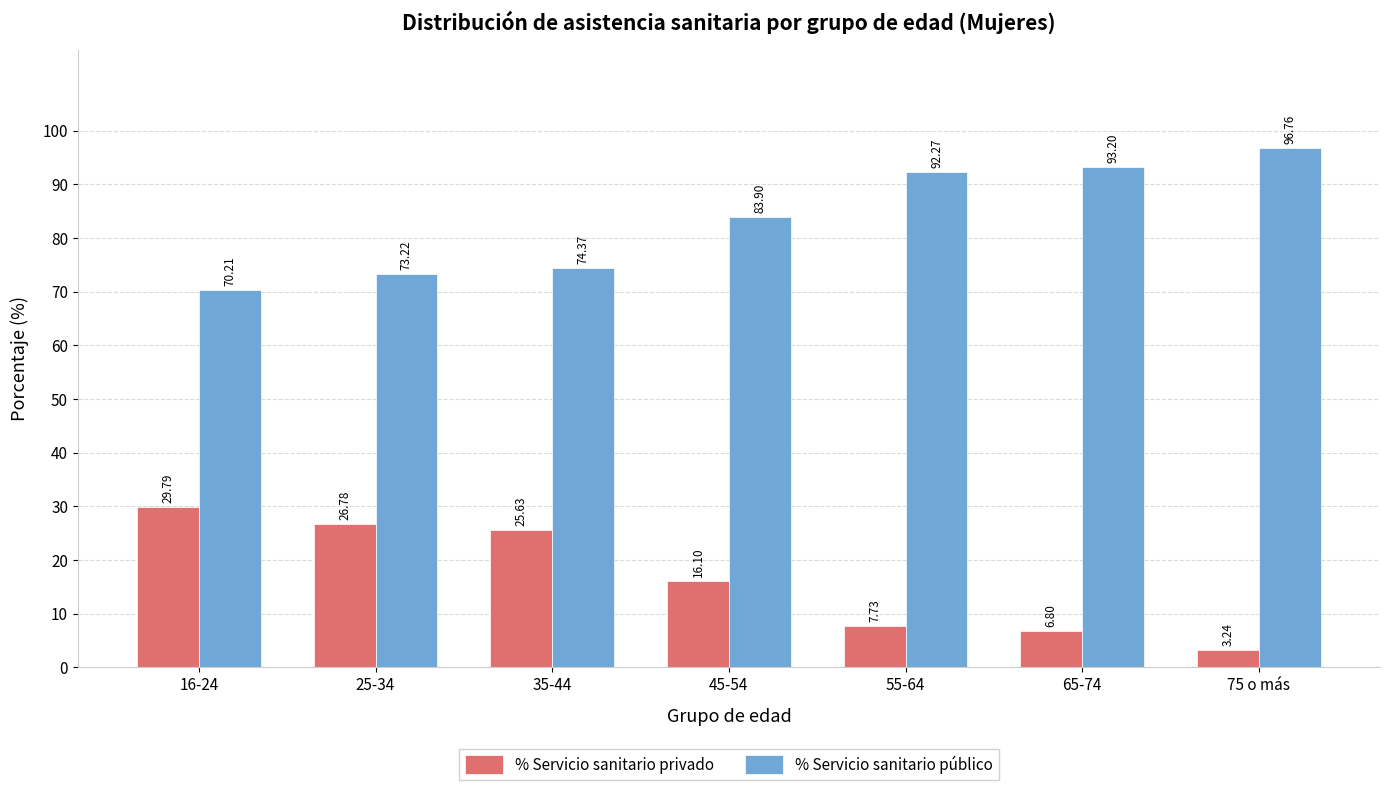

At 75 o más, list the series in order from smallest to largest.

% Servicio sanitario privado, % Servicio sanitario público